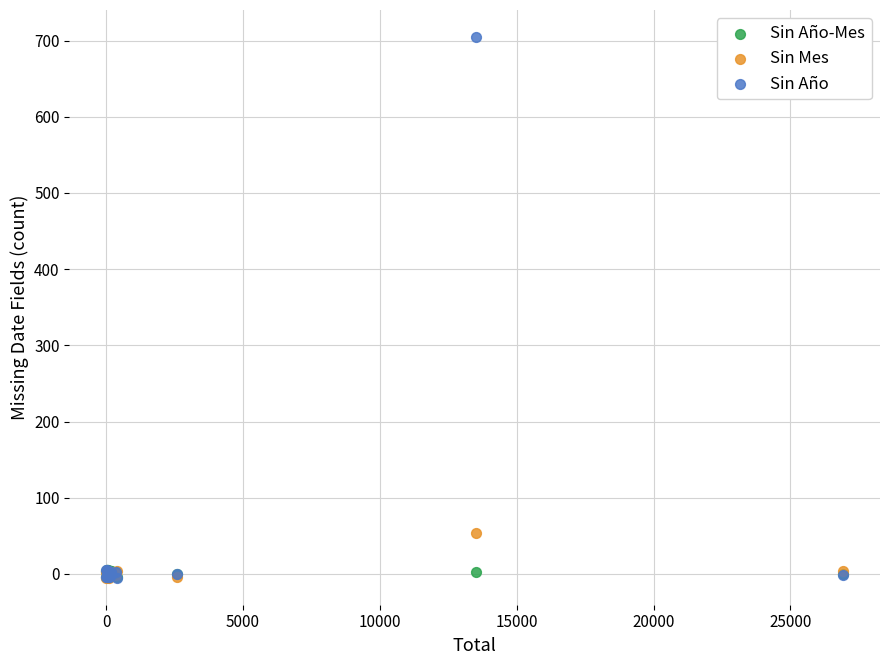

Across all series, what Y value is closest to 349?

53.4